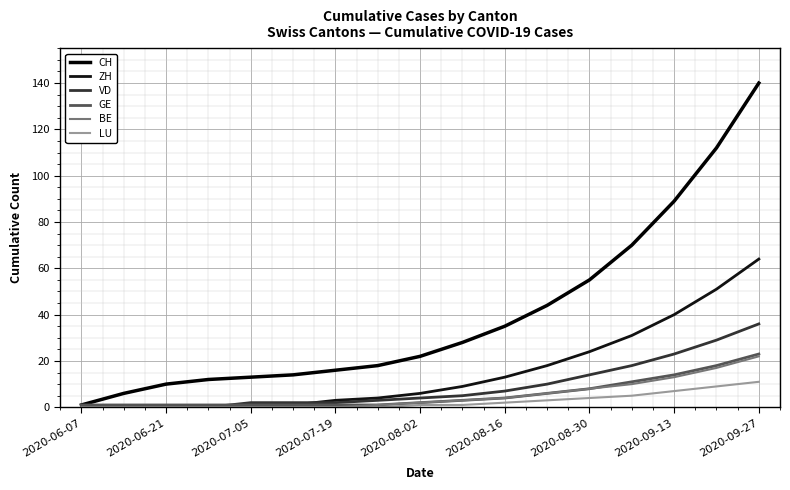

Is this an area chart (filled region under the line)?

No